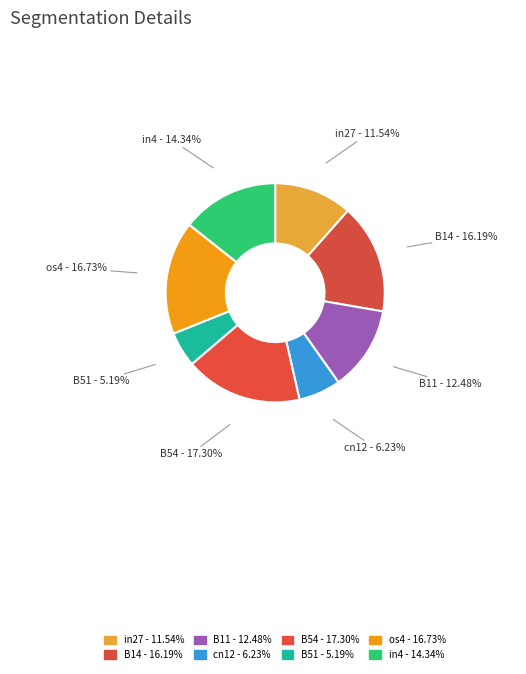

To the nearest percent, what is the difference between the B11 and cn12 slice percentages?

6%